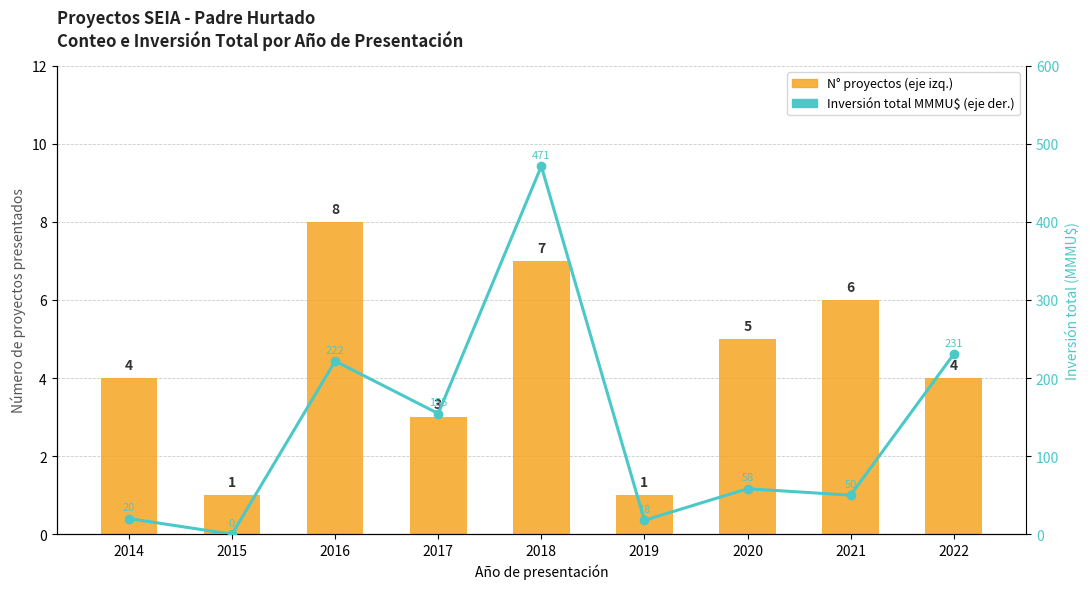

Which has a higher value, 2022 or 2019?

2022